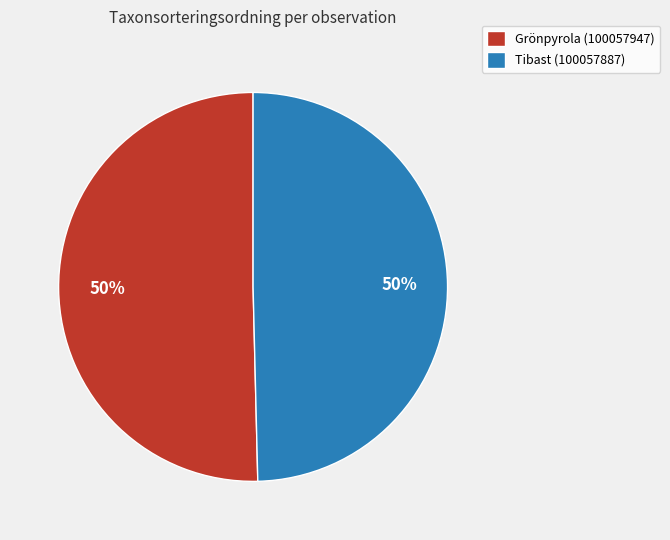

To the nearest percent, what portion does Tibast (100057887) represent?

50%